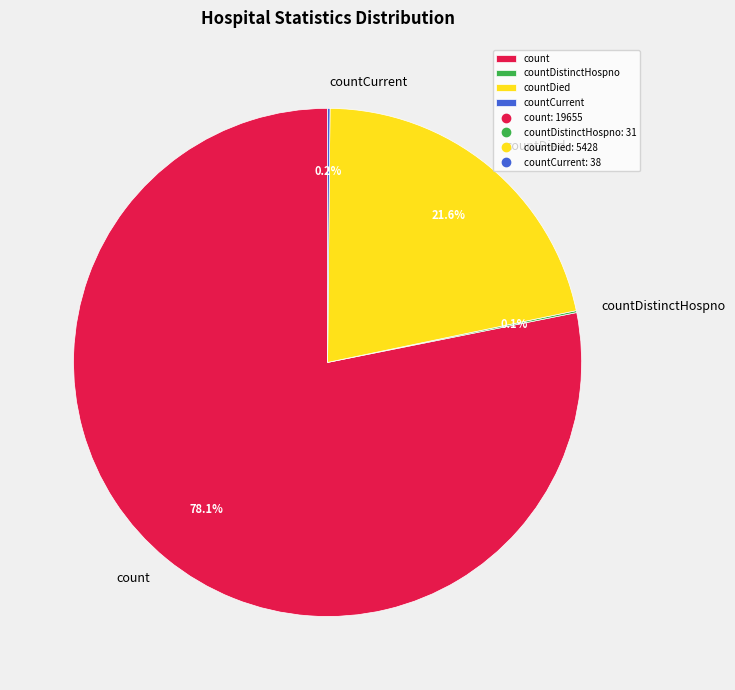

What is the ratio of the value at countDied to the value at count?

0.3